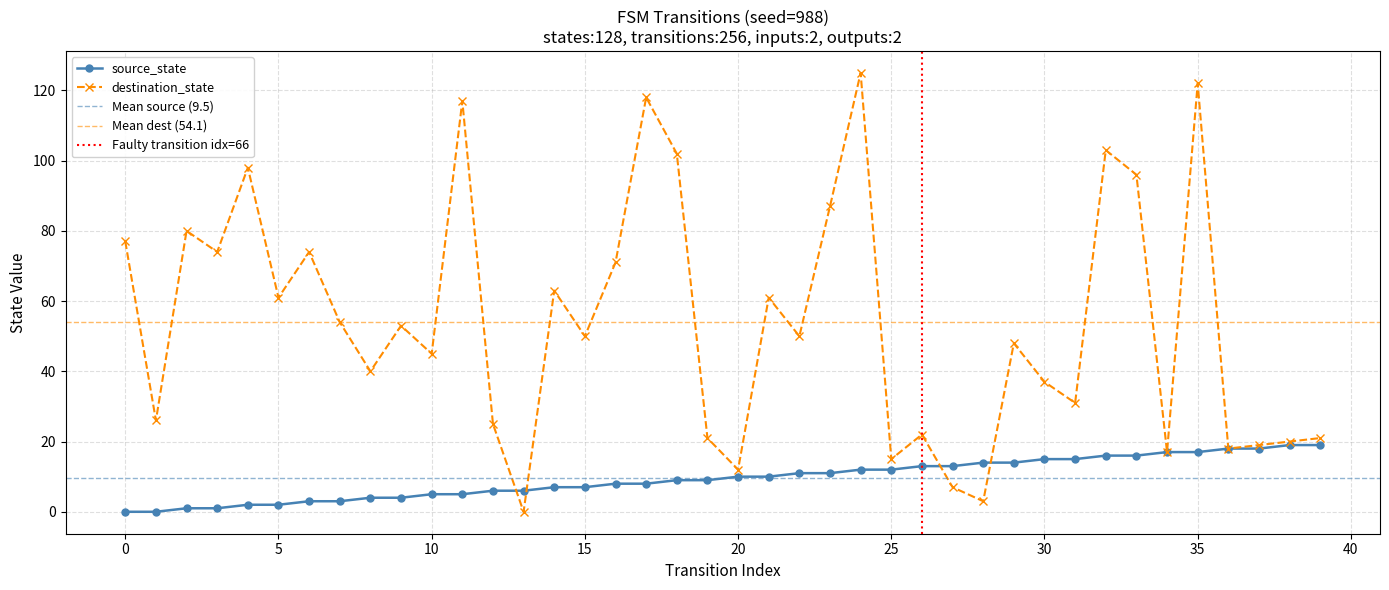

Reading left to right, extract all data points from this chart.

source_state: 0	0	1	1	2	2	3	3	4	4	5	5	6	6	7	7	8	8	9	9	10	10	11	11	12	12	13	13	14	14	15	15	16	16	17	17	18	18	19	19
destination_state: 77	26	80	74	98	61	74	54	40	53	45	117	25	0	63	50	71	118	102	21	12	61	50	87	125	15	22	7	3	48	37	31	103	96	17	122	18	19	20	21